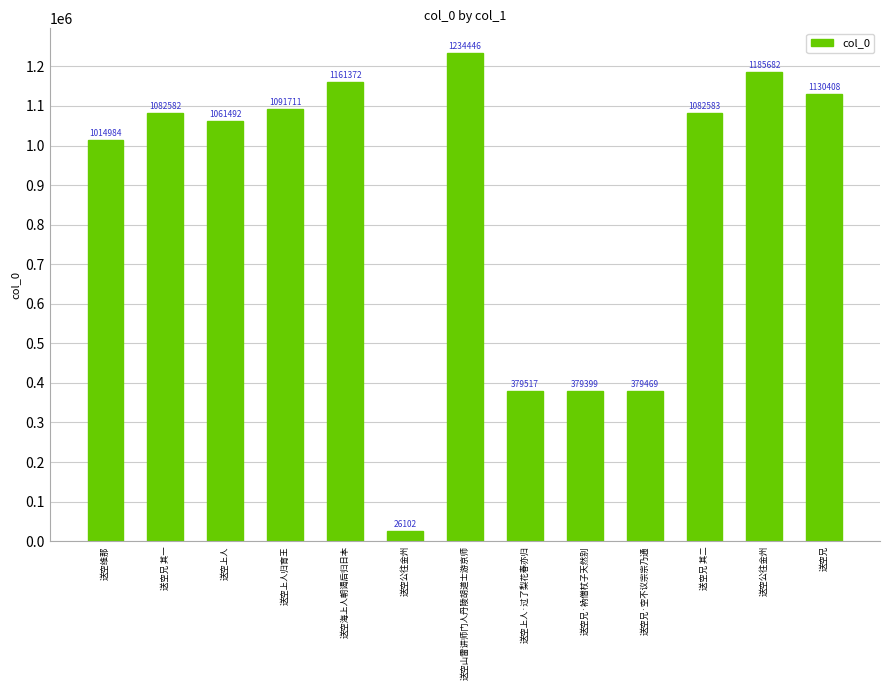

True or false: the data shows 628913 at 送空上人.

False